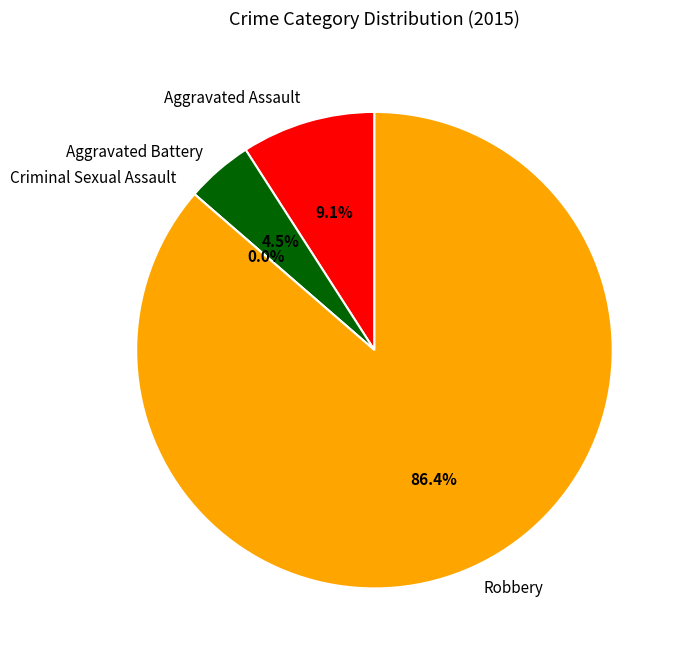

Rank the categories by value from lowest to highest.

Criminal Sexual Assault, Aggravated Battery, Aggravated Assault, Robbery